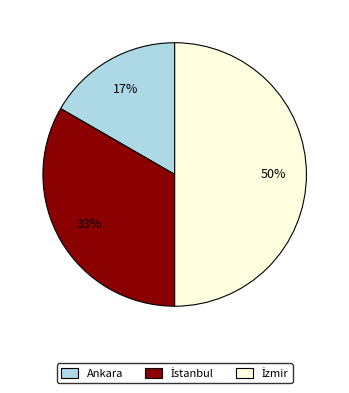

Which category has the smallest portion of the pie?

Ankara